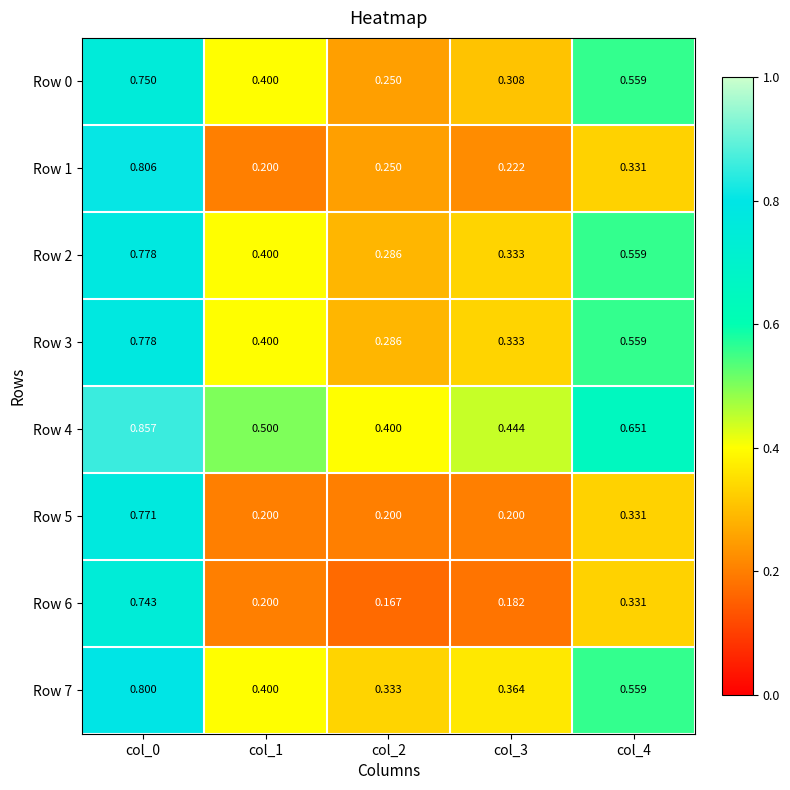

Is the value of Row 6 at col_0 greater than the value of Row 2 at col_2?

Yes